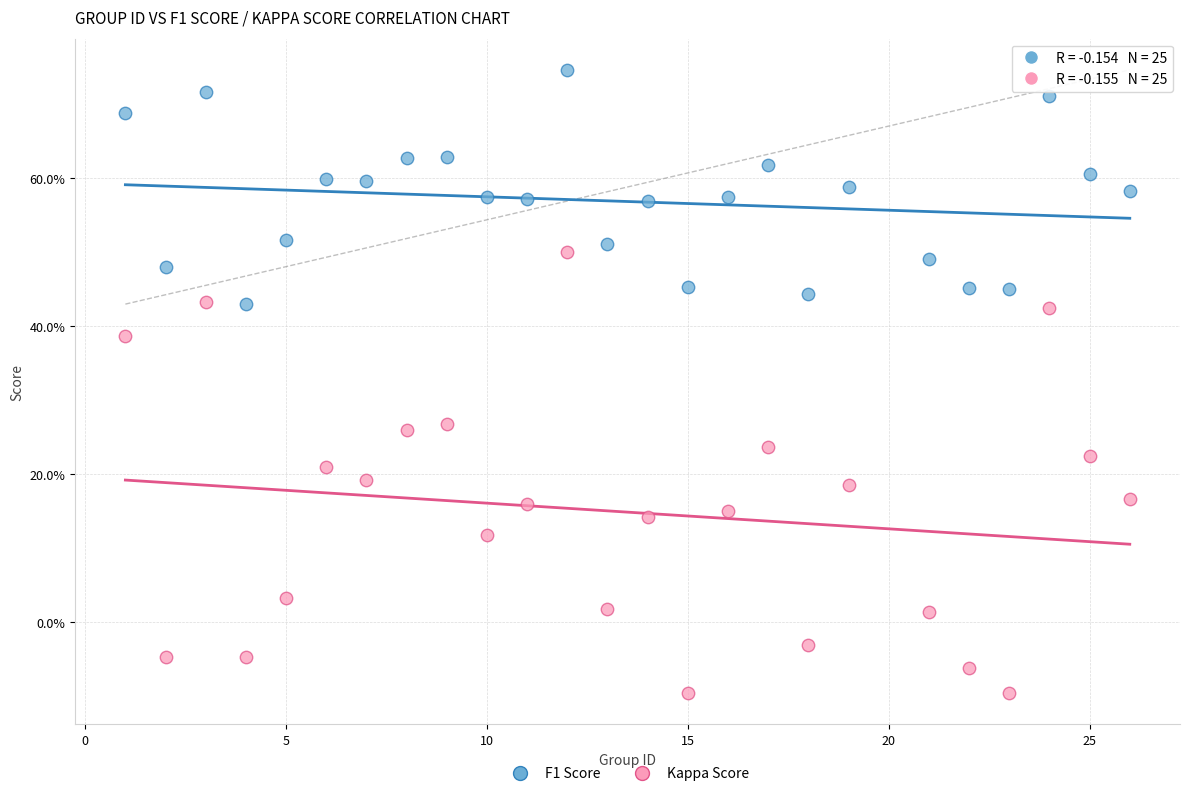

Which series has the largest Y range (max minus min)?

Kappa Score